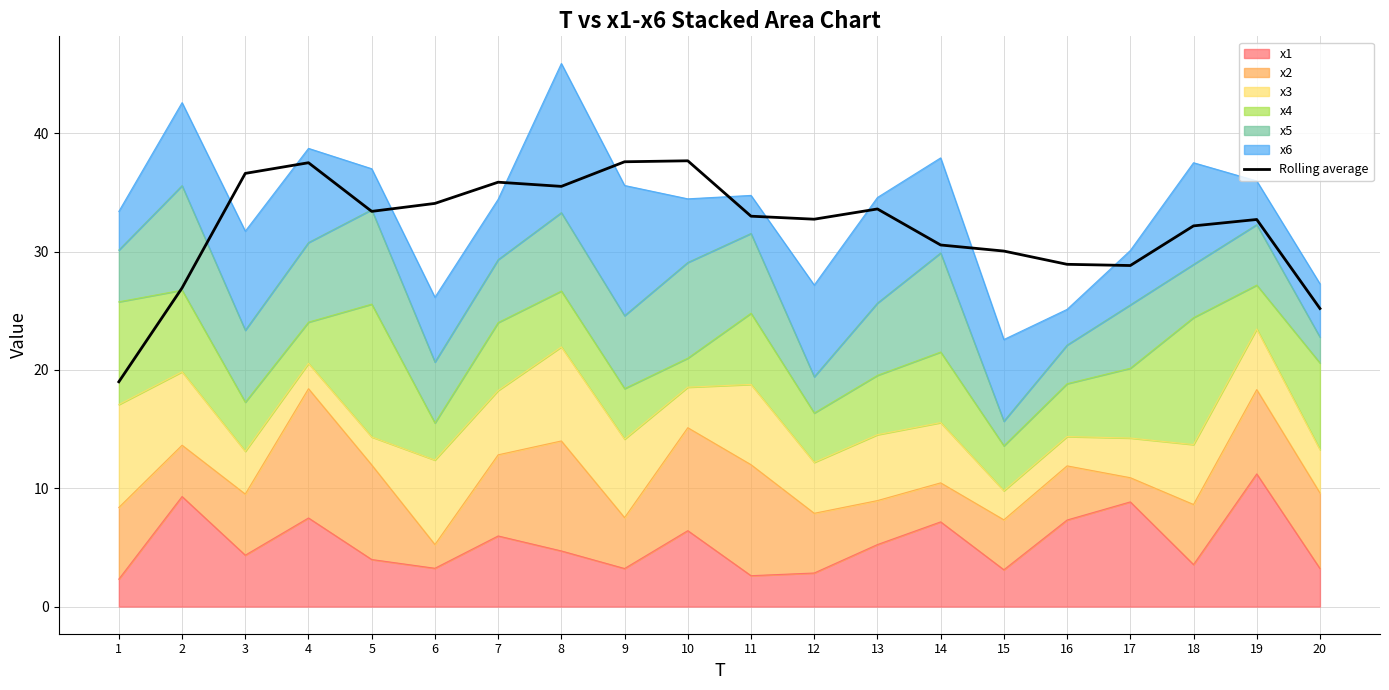

Is it true that the value at 5 is 12.8?

False